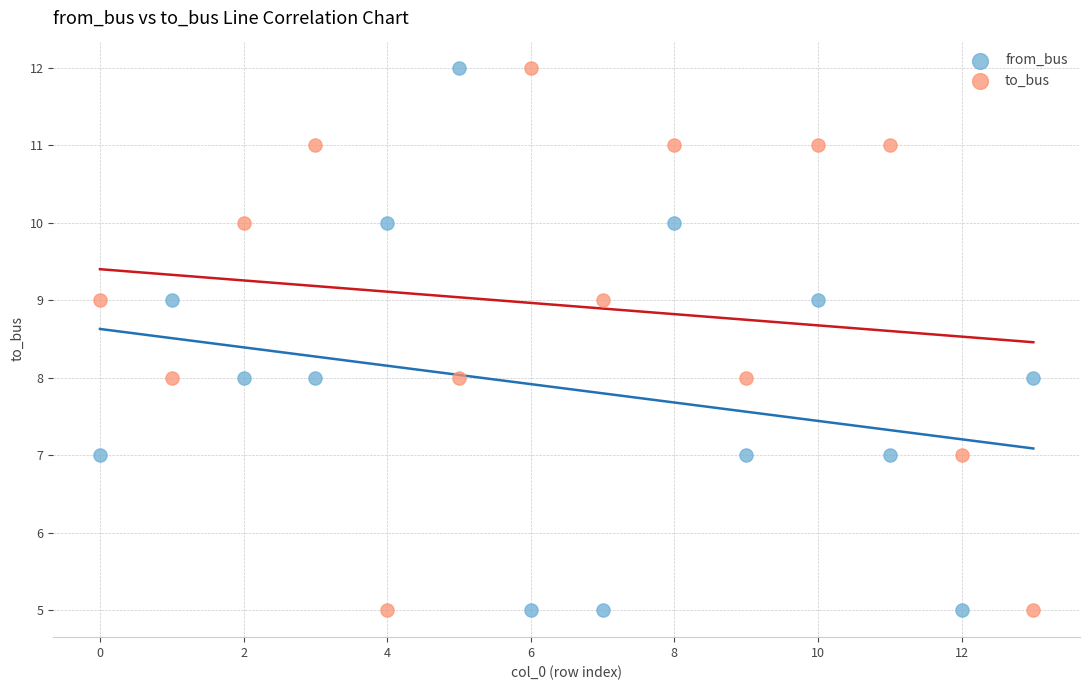

What are all the series names shown in the legend?

from_bus, to_bus